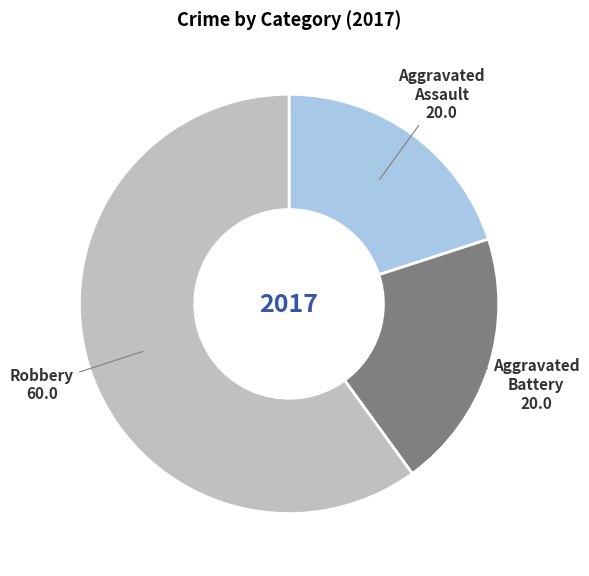

The Aggravated Assault slice represents 20% of the pie. True or false?

True